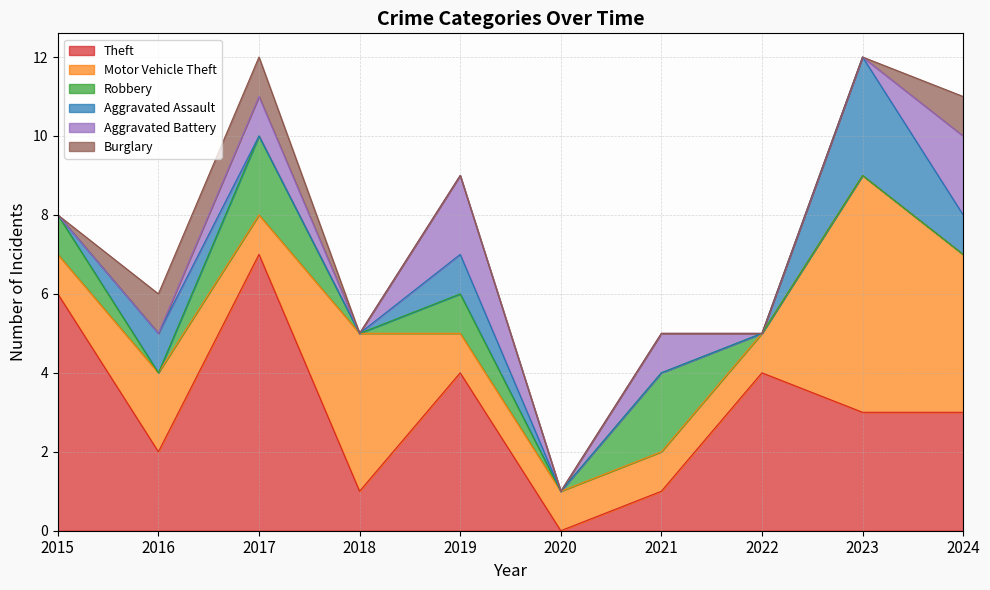

What is the average value of the Robbery series?

1